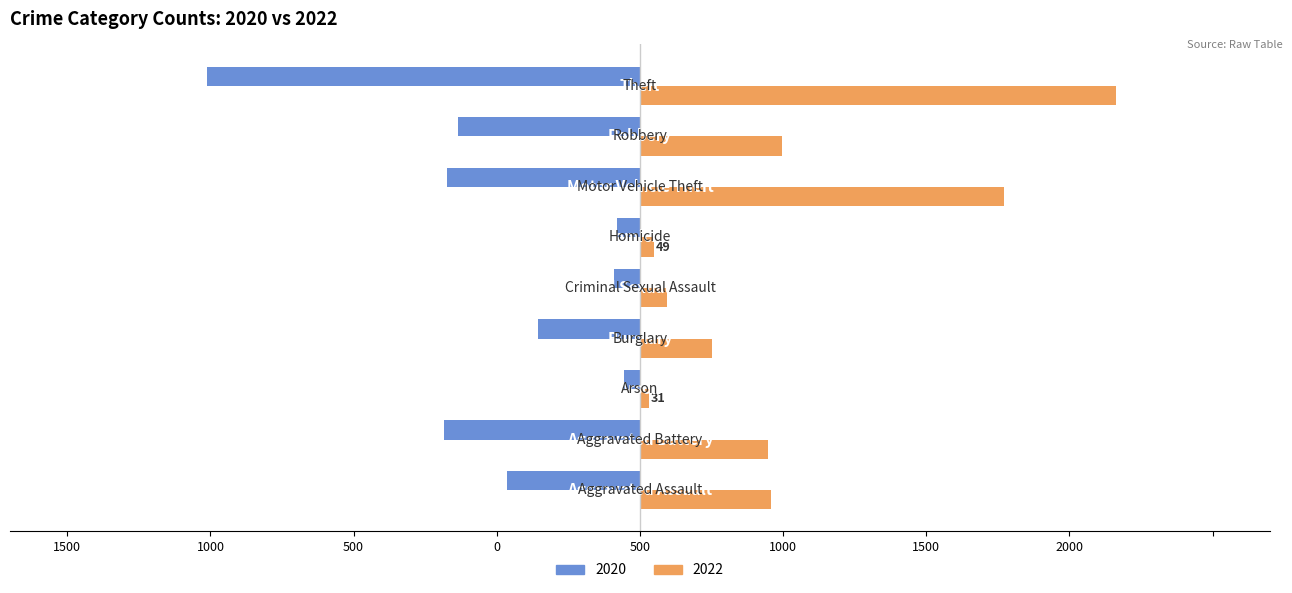

Which series has the largest total across all categories?

2022